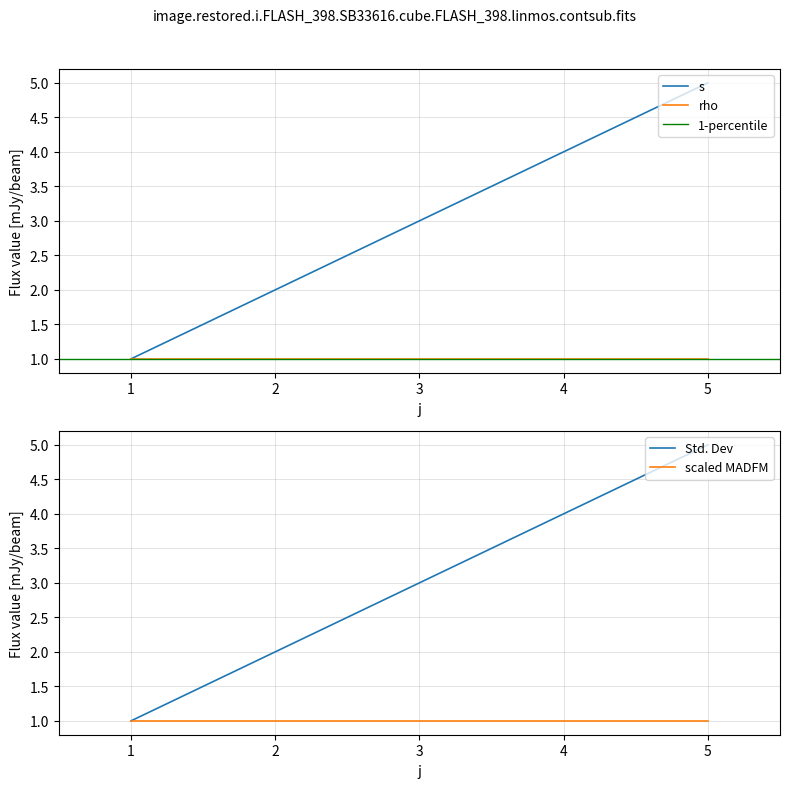

Rank the categories by s value from lowest to highest.

1, 2, 4, 5